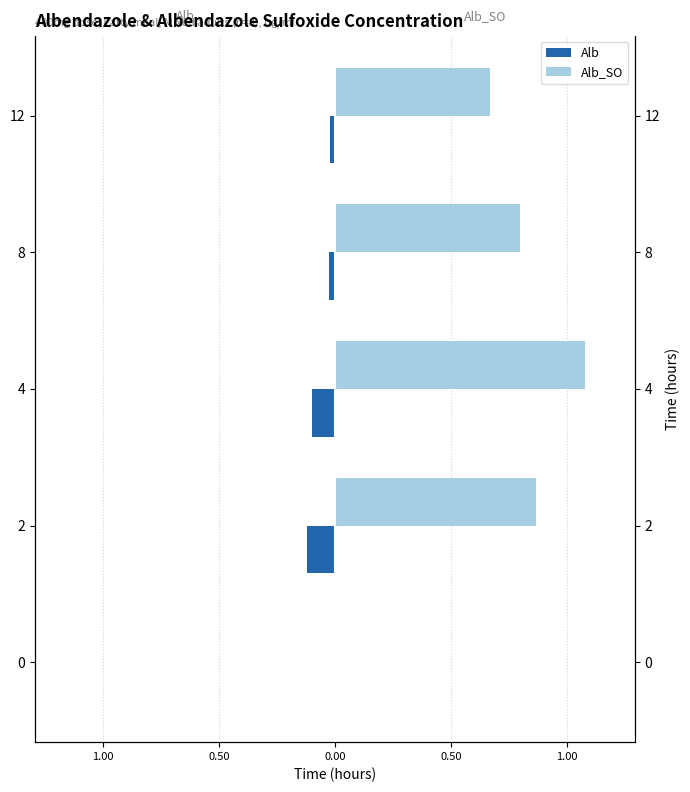

What is the spread (max minus min) of values at 4?

1.2